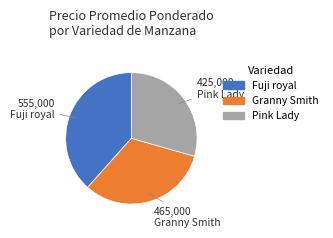

Which has a higher value, Granny Smith or Pink Lady?

Granny Smith